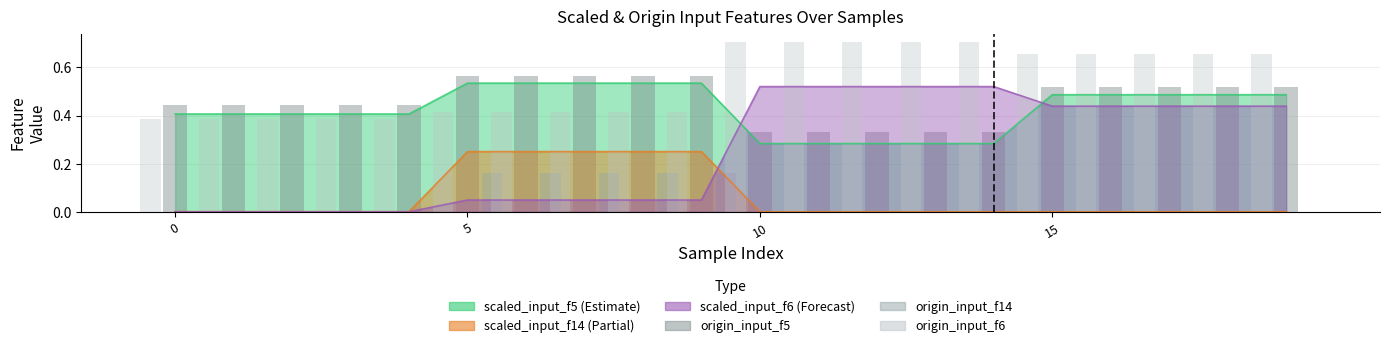

What is the difference between the maximum and second lowest values in the origin_input_f14 series?

0.2